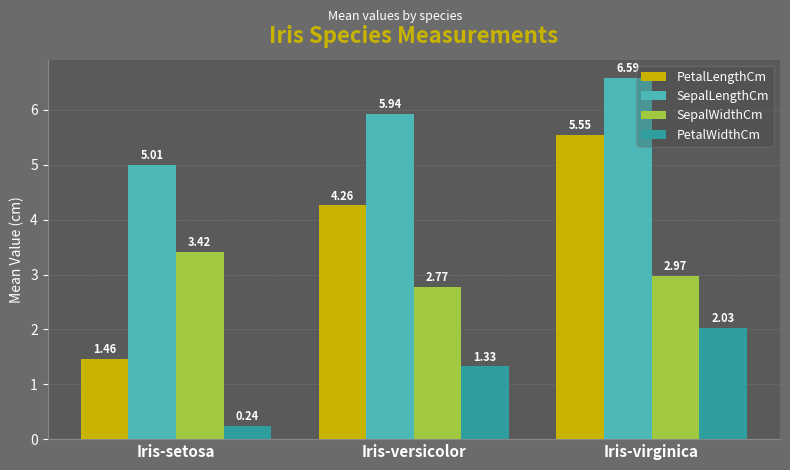

The value of PetalLengthCm at Iris-virginica is 9.4. True or false?

False